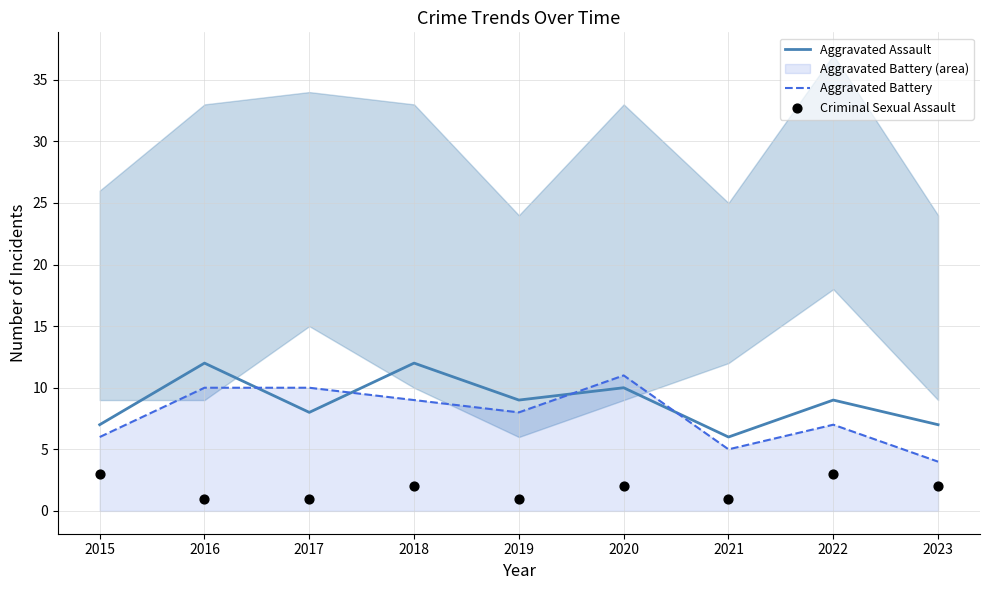

What are all the series names shown in the legend?

Aggravated Assault, Aggravated Battery, Criminal Sexual Assault